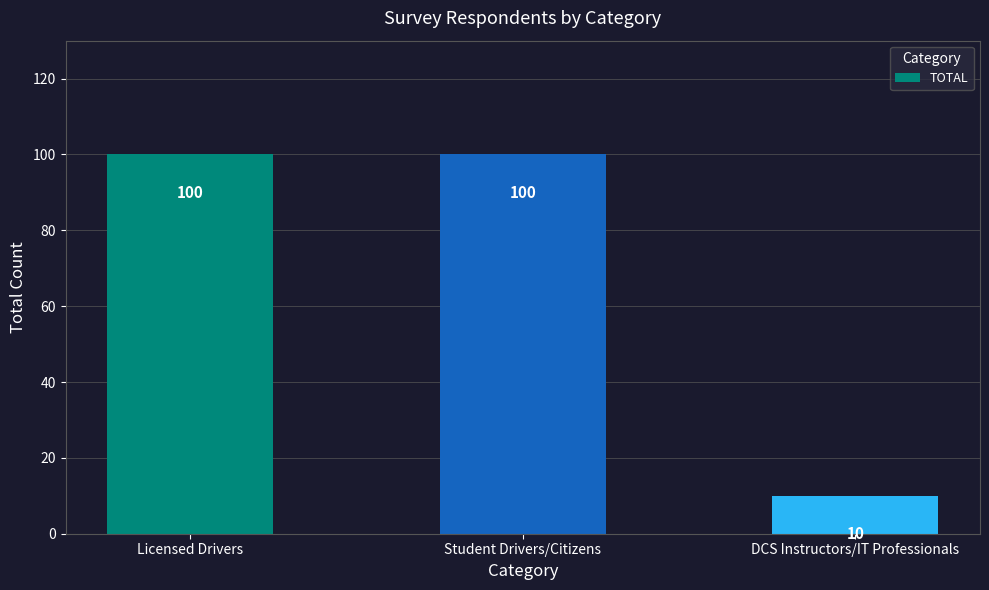

Which label corresponds to the smallest value in the chart?

DCS Instructors/IT Professionals